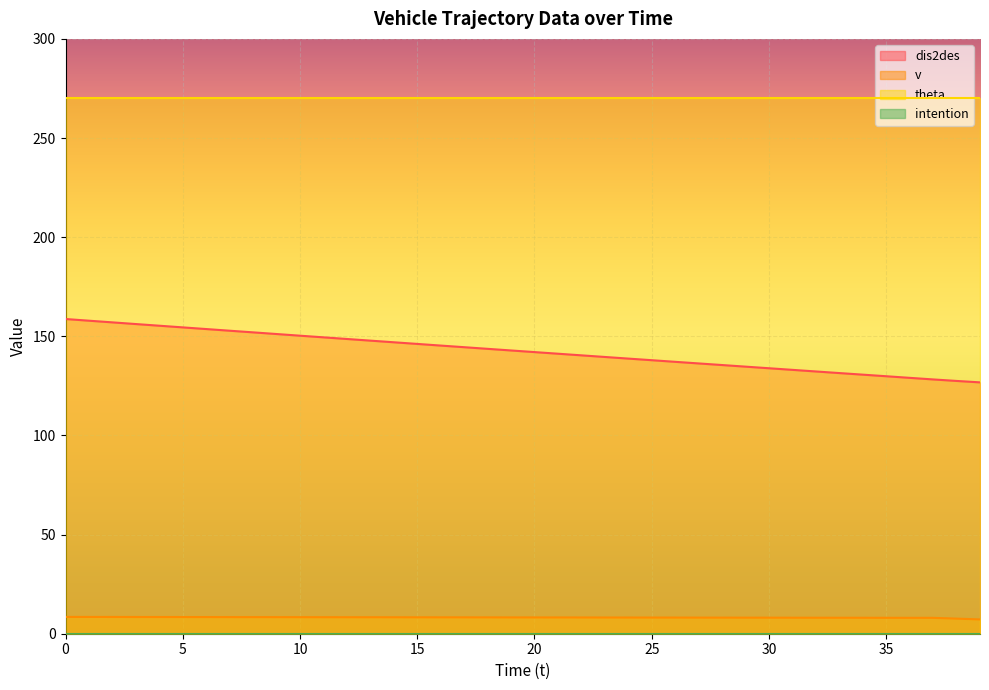

Which series changed the most between 13 and 18?

dis2des